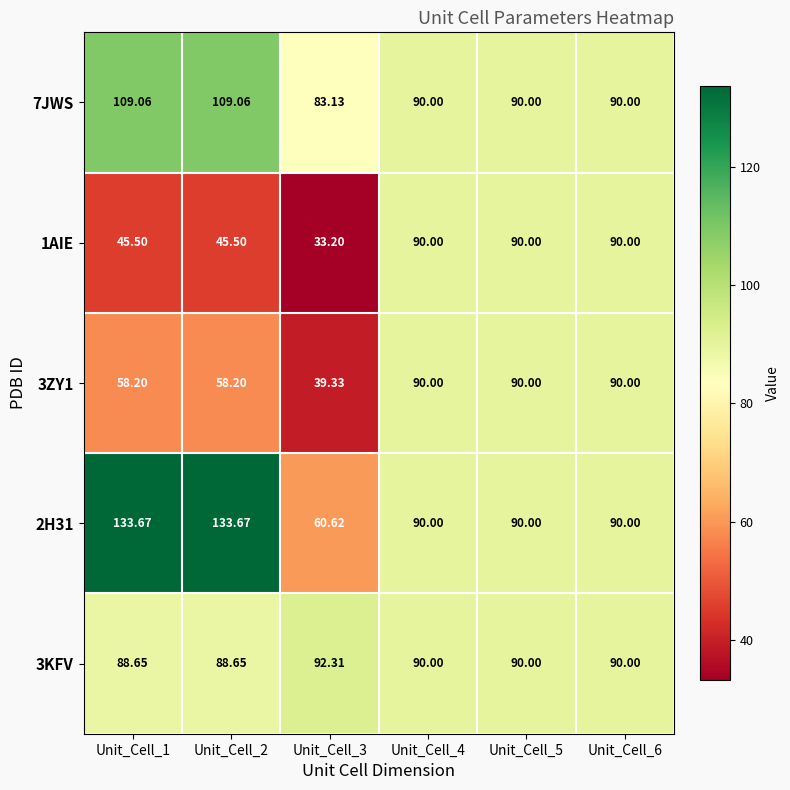

Is the value of 1AIE at Unit_Cell_2 greater than the value of 7JWS at Unit_Cell_6?

No